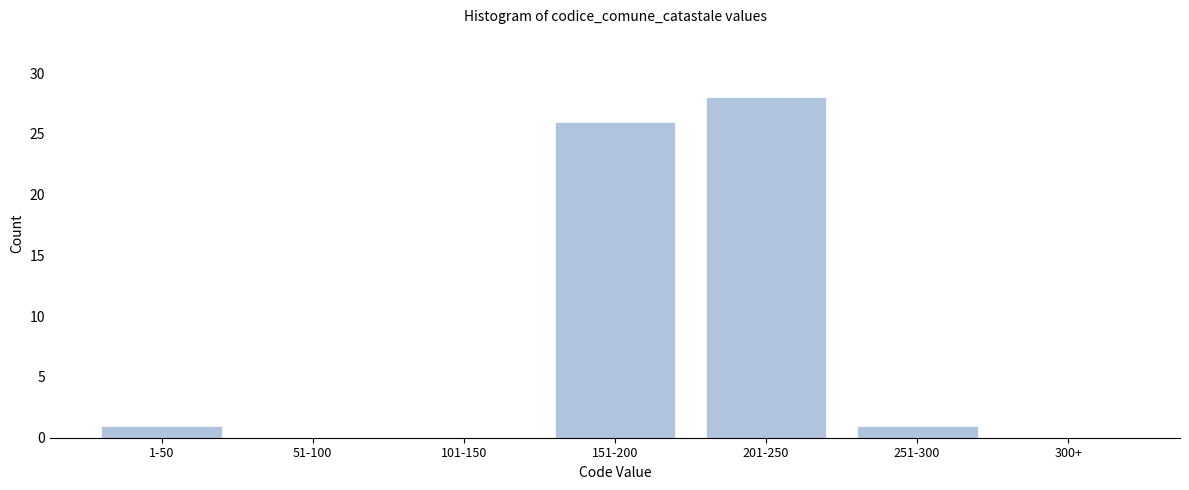

Reading left to right, extract all data points from this chart.

1-50=1	51-100=0	101-150=0	151-200=26	201-250=28	251-300=1	300+=0